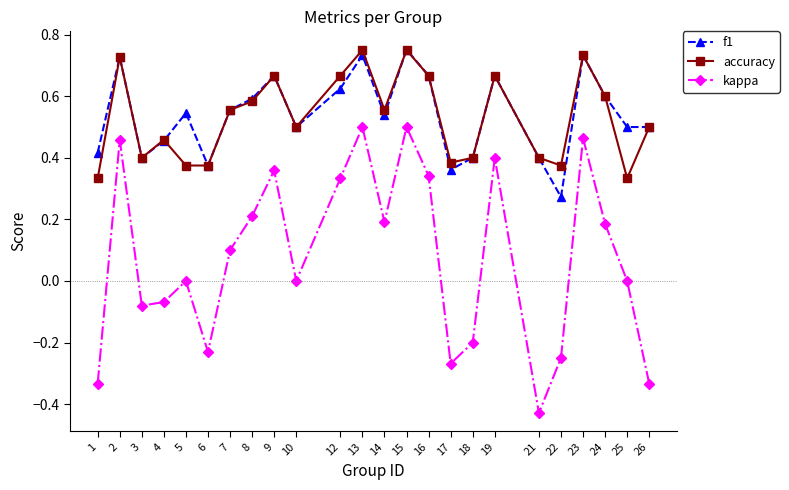

True or false: kappa and accuracy intersect in this chart.

False